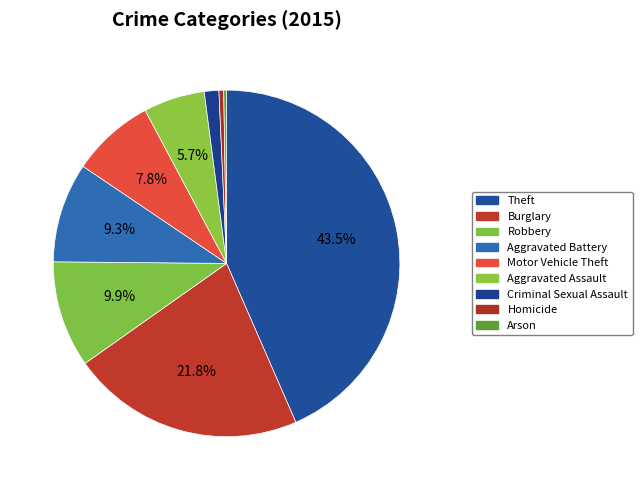

What is the total percentage of Aggravated Assault and Criminal Sexual Assault?

7.1%